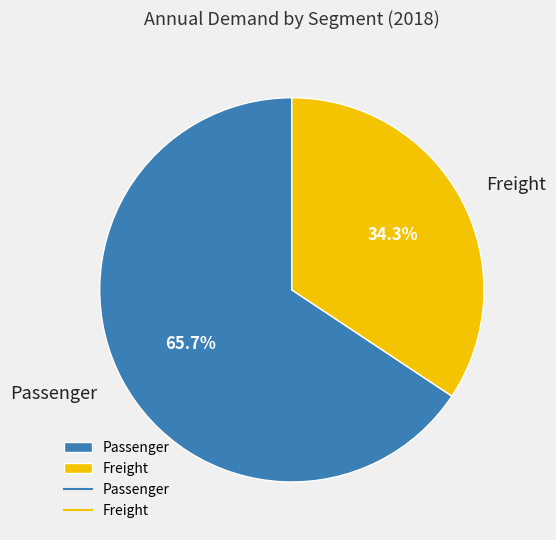

The Passenger slice represents 66% of the pie. True or false?

True